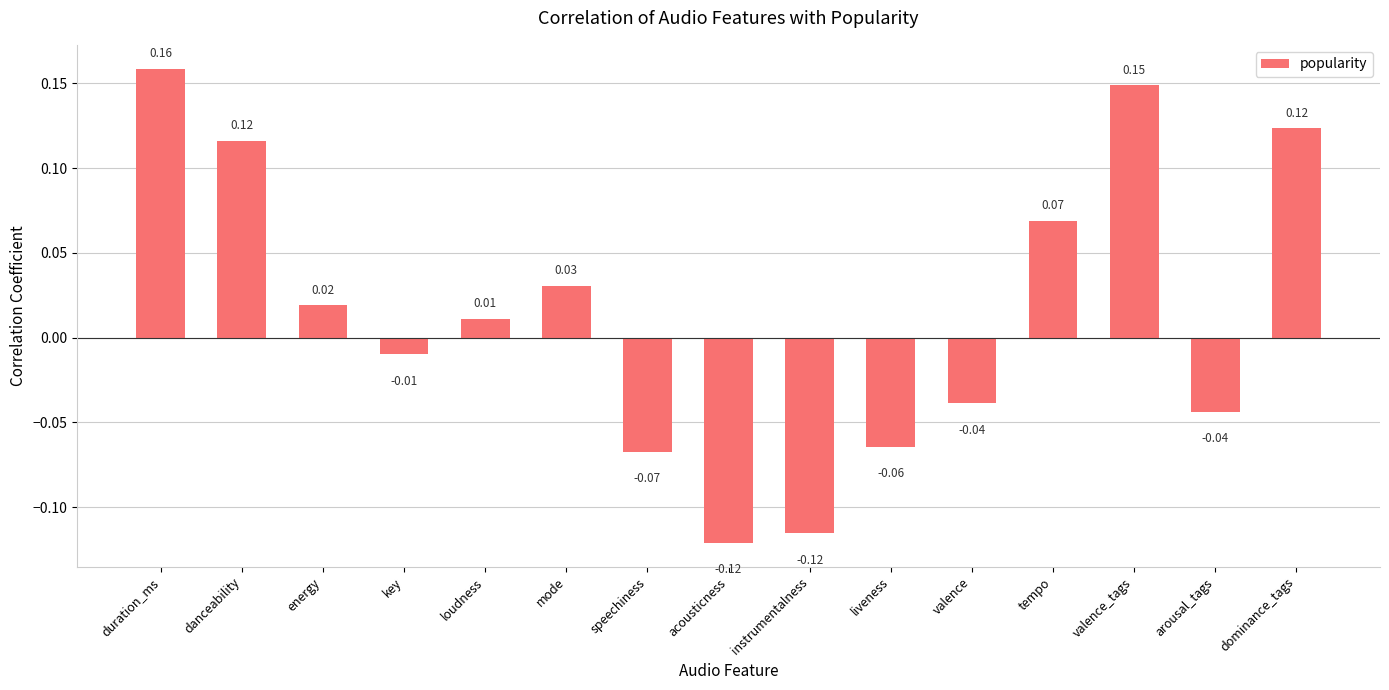

Which label corresponds to the largest value in the chart?

duration_ms